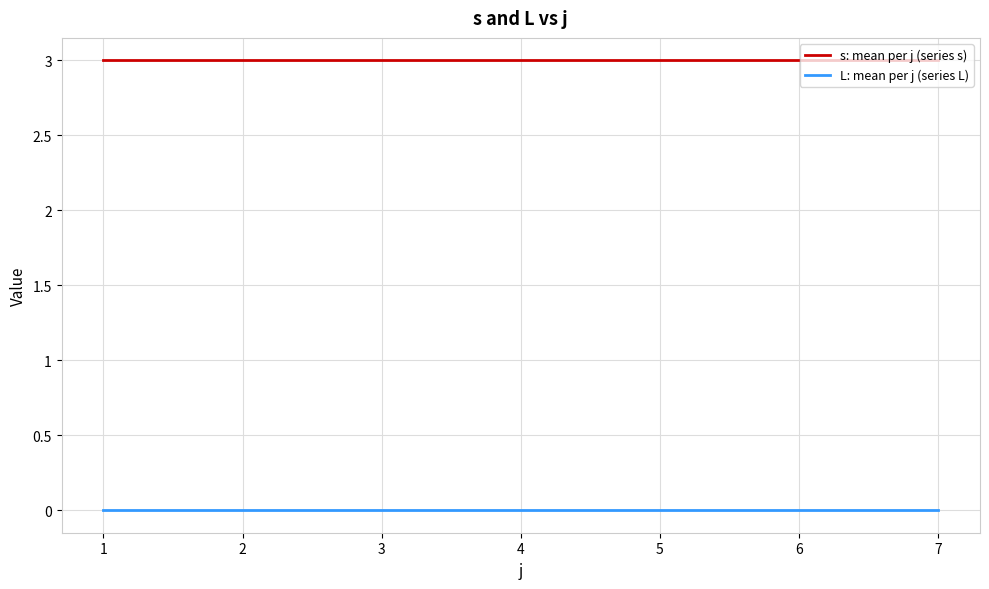

Rank the series by their average value, from lowest to highest.

L: mean per j (series L), s: mean per j (series s)